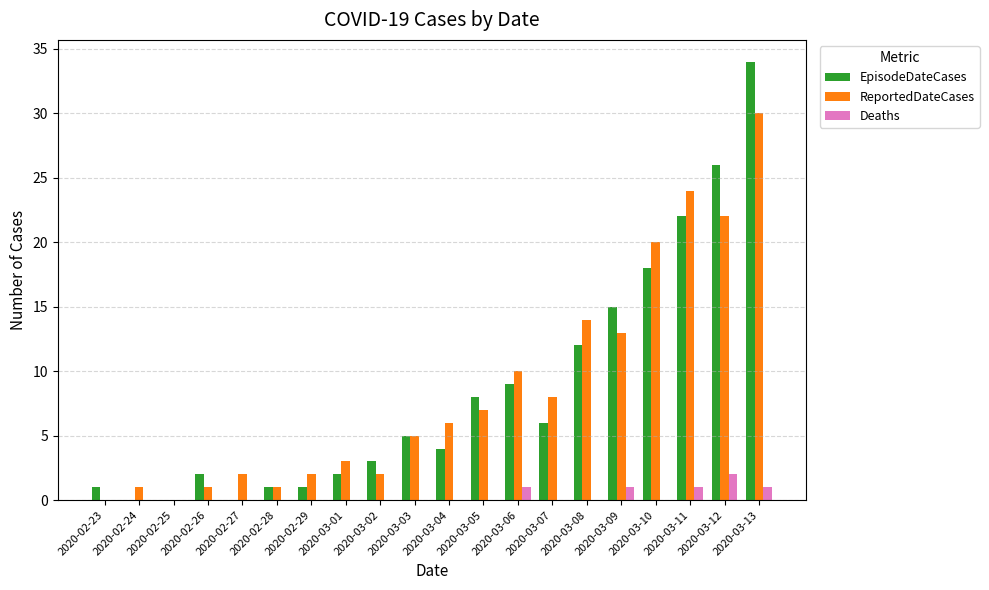

Reading right to left, list all the values displayed in this chart.

EpisodeDateCases: 34	26	22	18	15	12	6	9	8	4	5	3	2	1	1	0	2	0	0	1
ReportedDateCases: 30	22	24	20	13	14	8	10	7	6	5	2	3	2	1	2	1	0	1	0
Deaths: 1	2	1	0	1	0	0	1	0	0	0	0	0	0	0	0	0	0	0	0